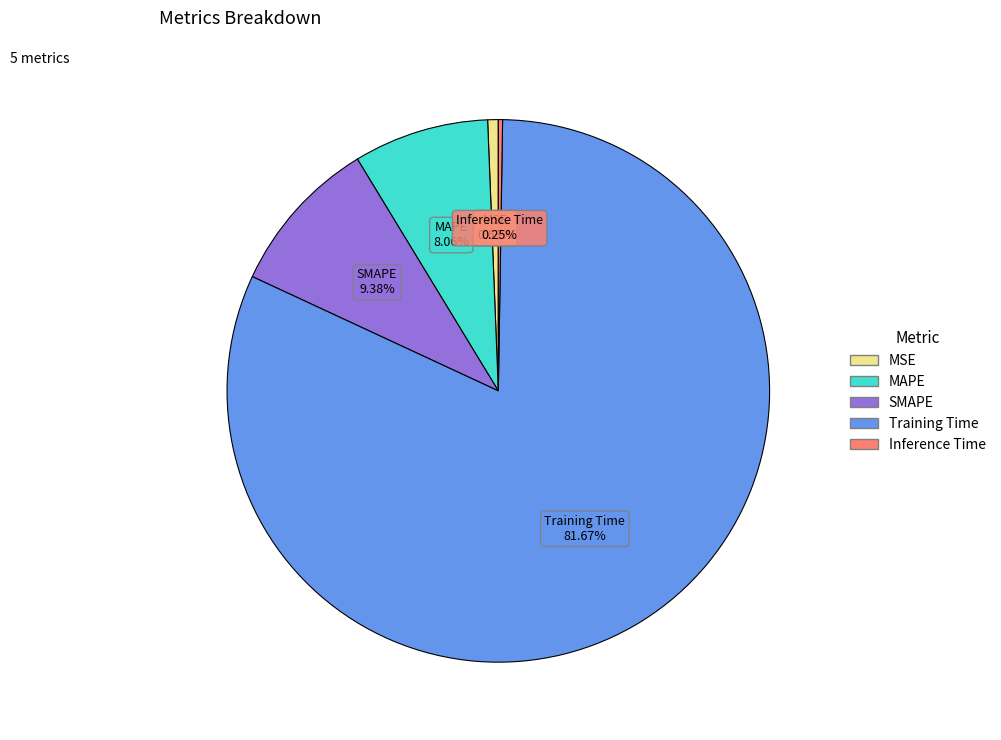

The SMAPE slice represents 9% of the pie. True or false?

True